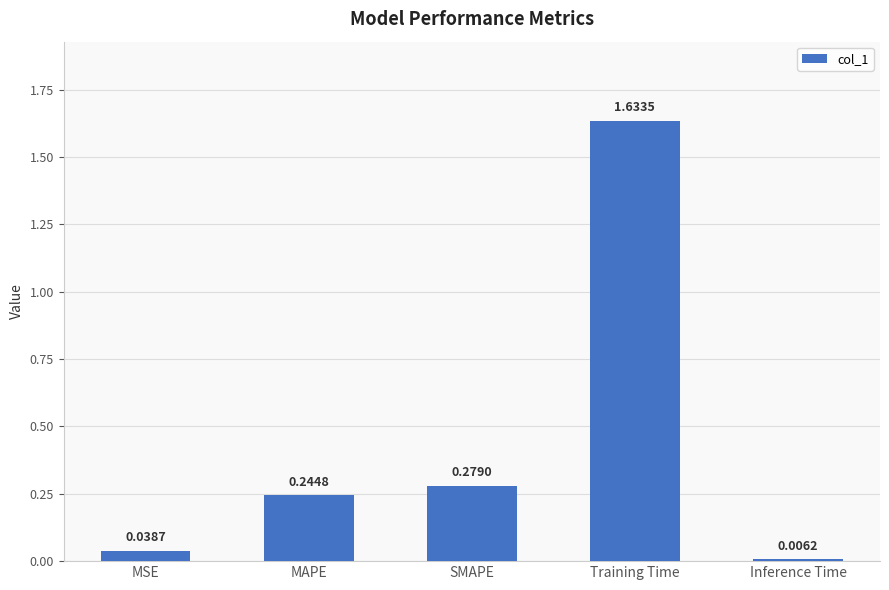

What is the label of the 1st bar from the right?

Inference Time